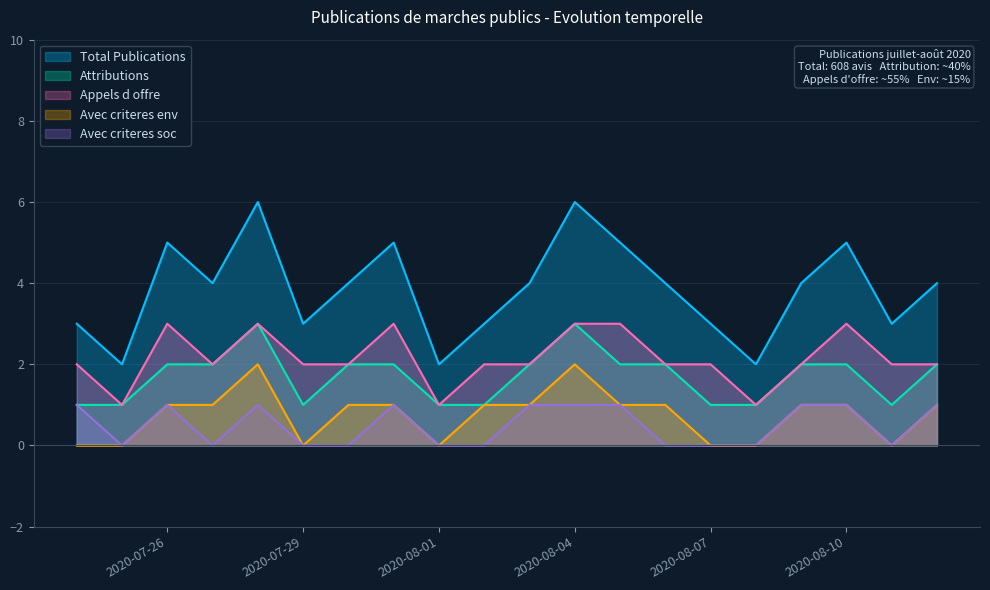

What position from the left is 2020-08-08?

16